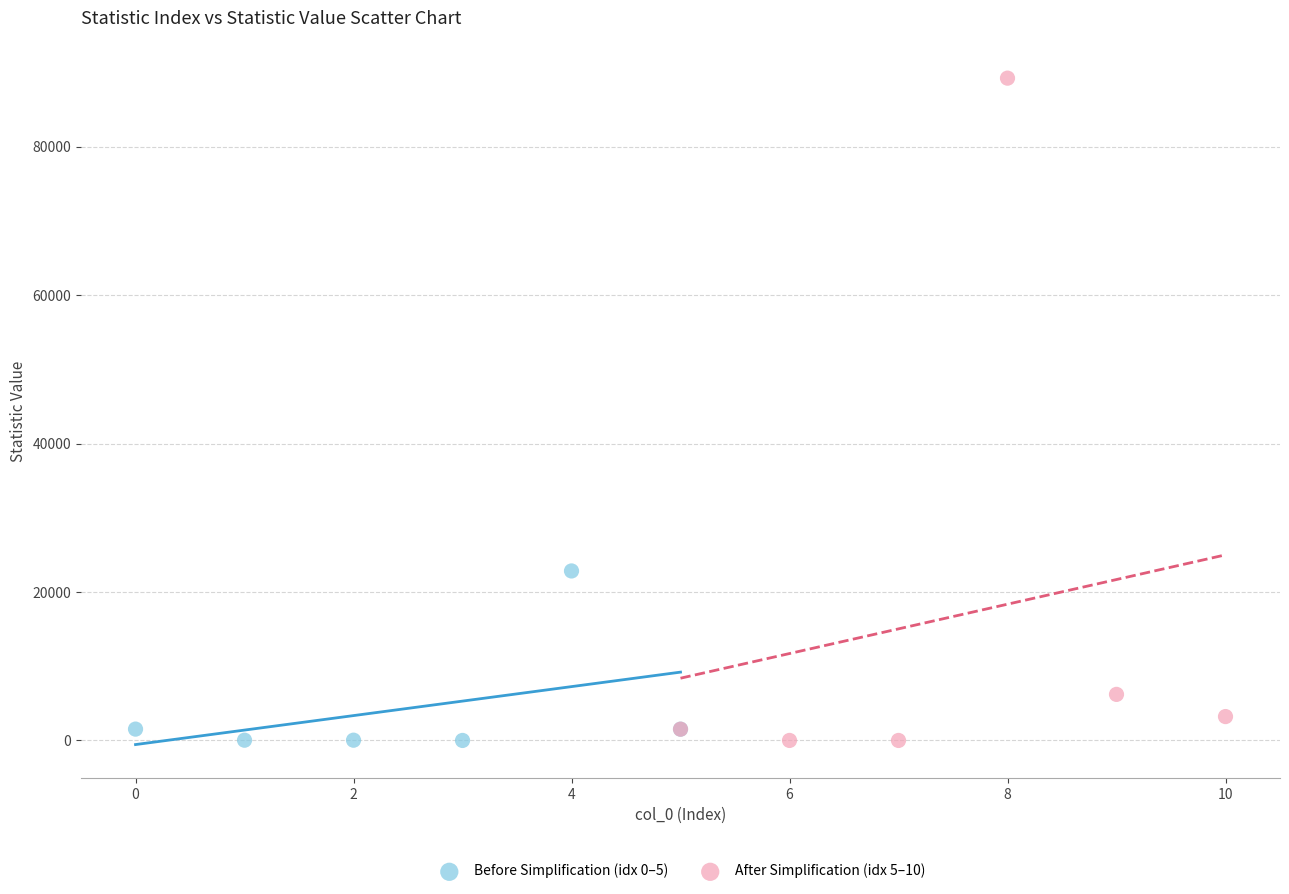

Which series has the widest spread of Y values?

After Simplification (idx 5–10)